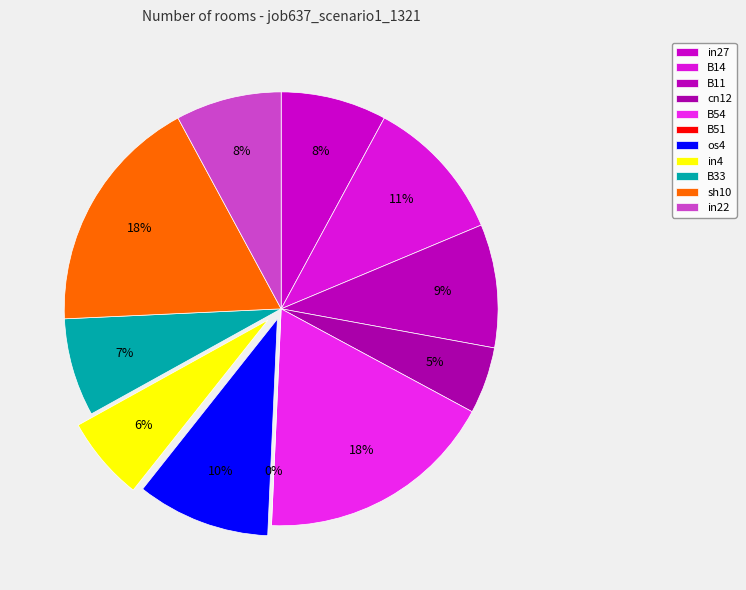

What percentage is the B54 slice, to the nearest percent?

18%